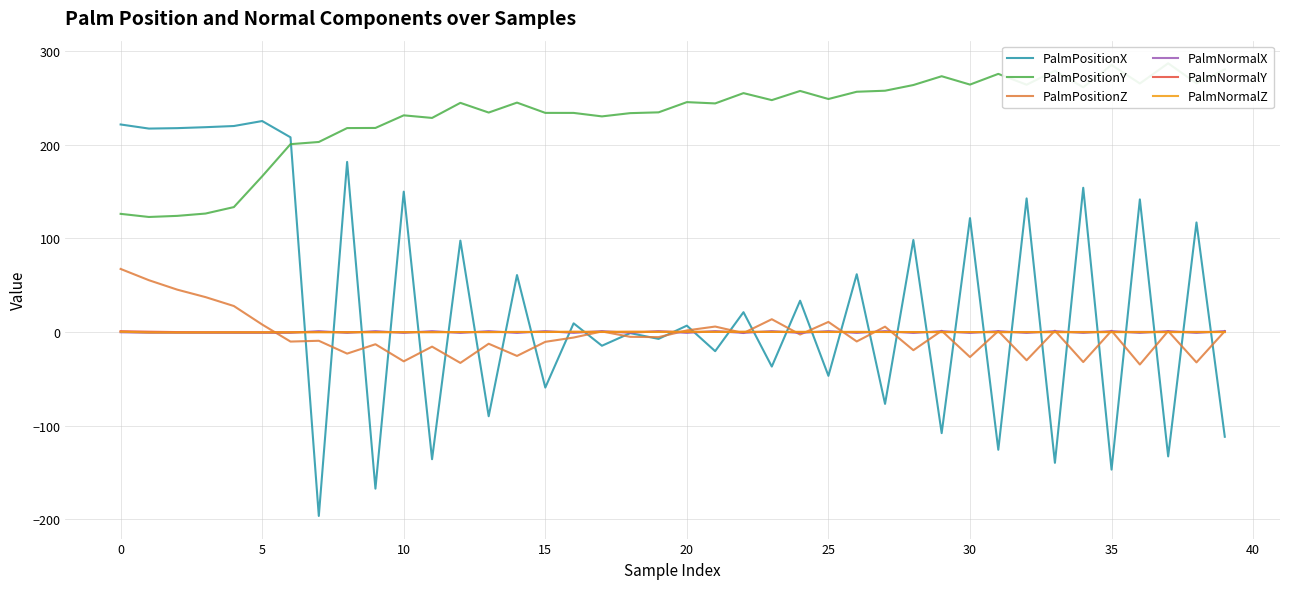

What is the maximum value for PalmPositionZ?

67.4